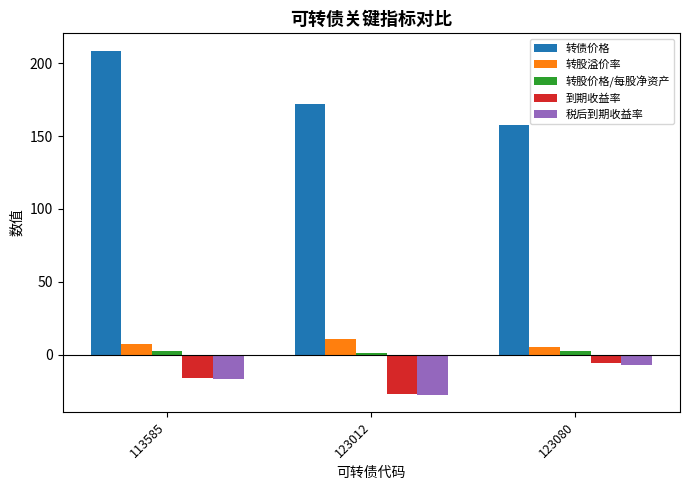

What is the value of the 转股溢价率 bar at the 3rd from the left?

5.6